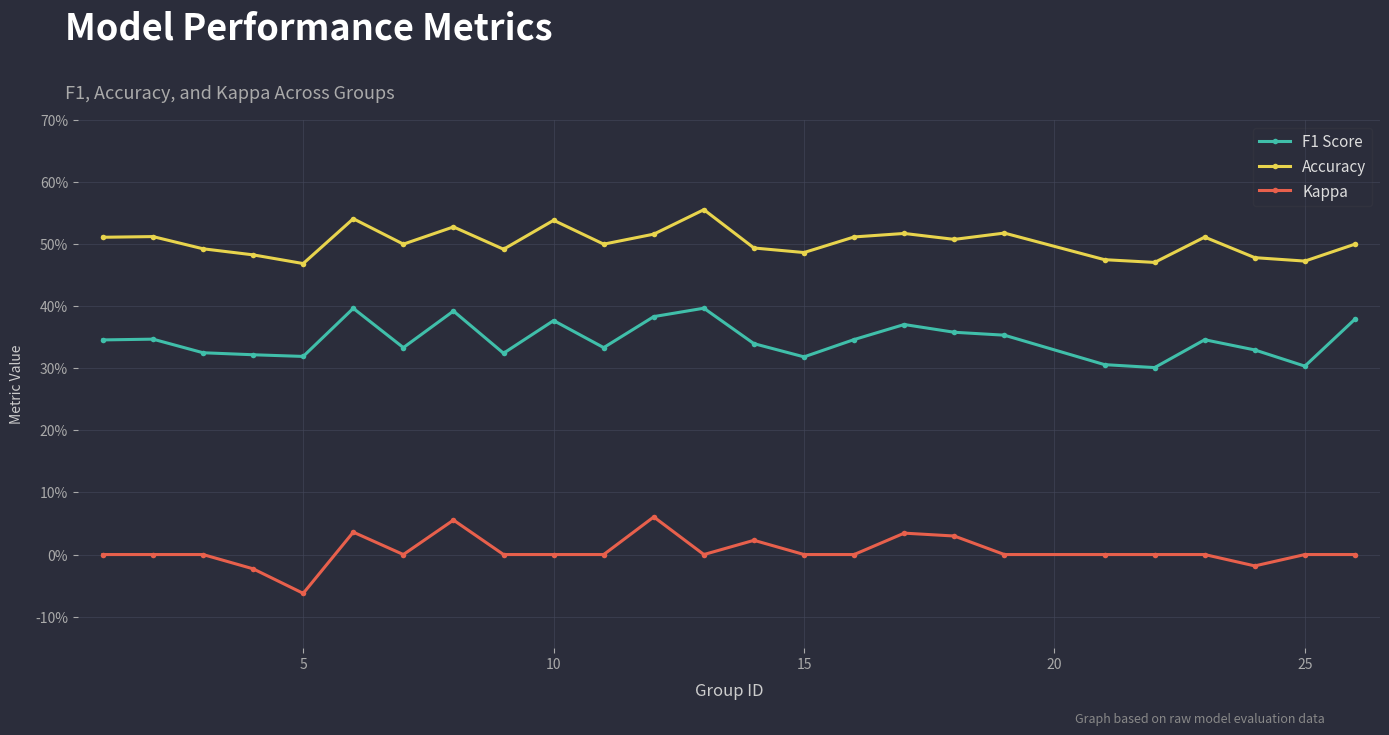

True or false: F1 Score and Accuracy intersect in this chart.

False